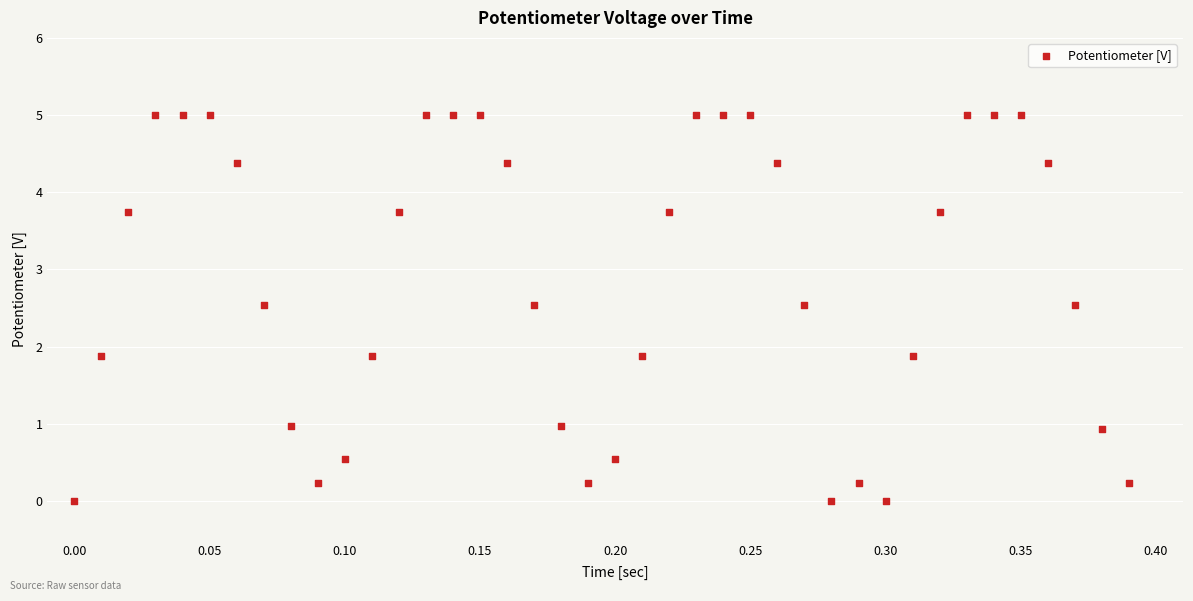

What is the range of Y values (max minus min)?

5.0